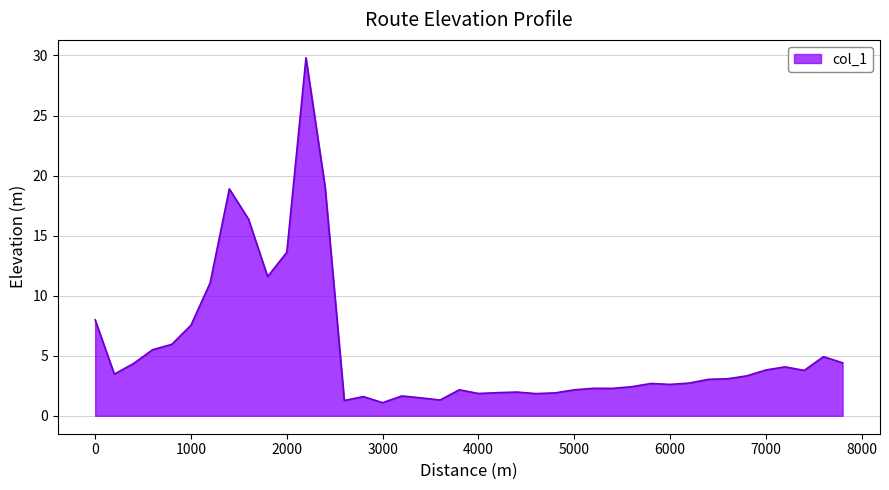

True or false: the data has more than 2 interior local peaks.

True